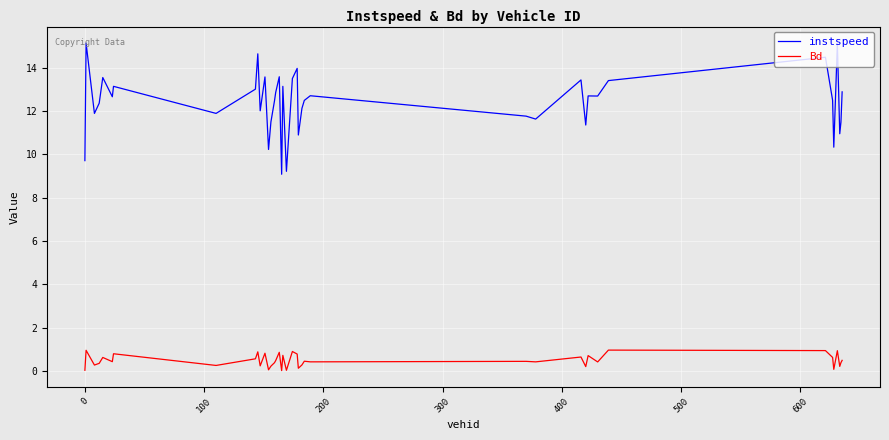

True or false: instspeed and Bd cross at least once.

False